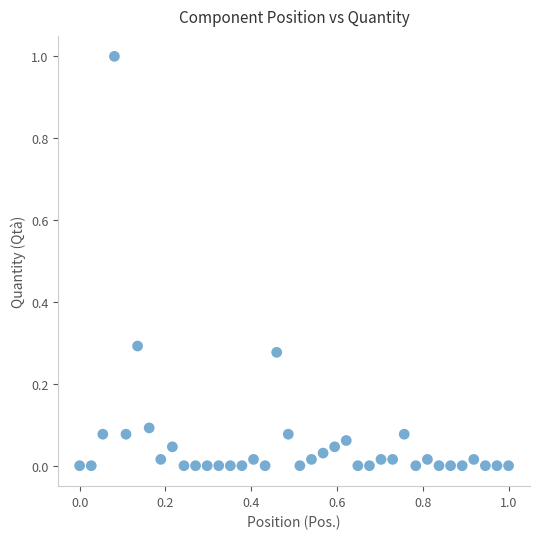

What is the range of Y values (max minus min)?

1.0